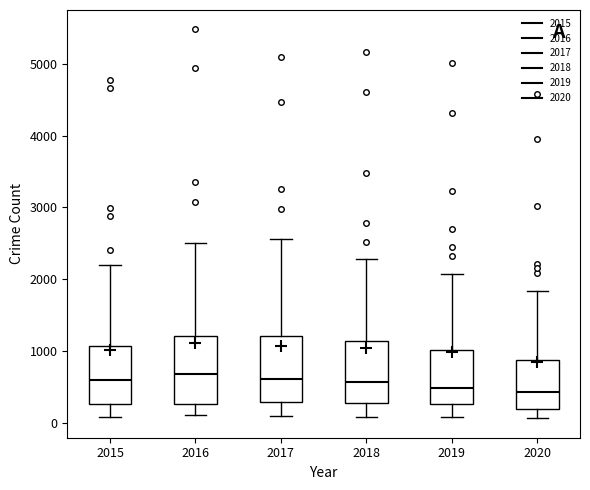

Reading left to right, transcribe this box plot: for each box, give where its median line is, the range the box spans, and where its two whiskers end, as read against the y-axis. The values are not printed on the chart, so give them approximately, as read against the axis.

2015: median 600, box 300 to 1100, whiskers 100 to 2200
2016: median 700, box 300 to 1200, whiskers 100 to 2500
2017: median 600, box 300 to 1200, whiskers 100 to 2600
2018: median 600, box 300 to 1100, whiskers 100 to 2300
2019: median 500, box 300 to 1000, whiskers 100 to 2100
2020: median 400, box 200 to 900, whiskers 100 to 1800